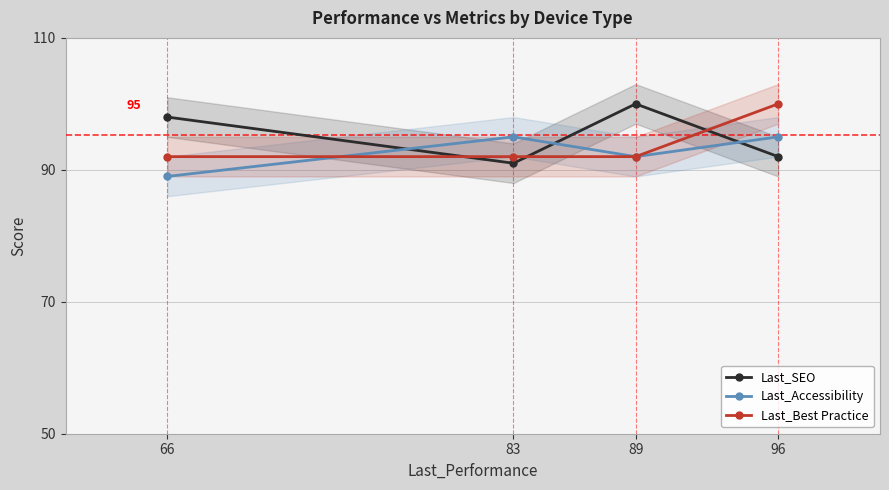

Where is the first local minimum for Last_Accessibility?

89